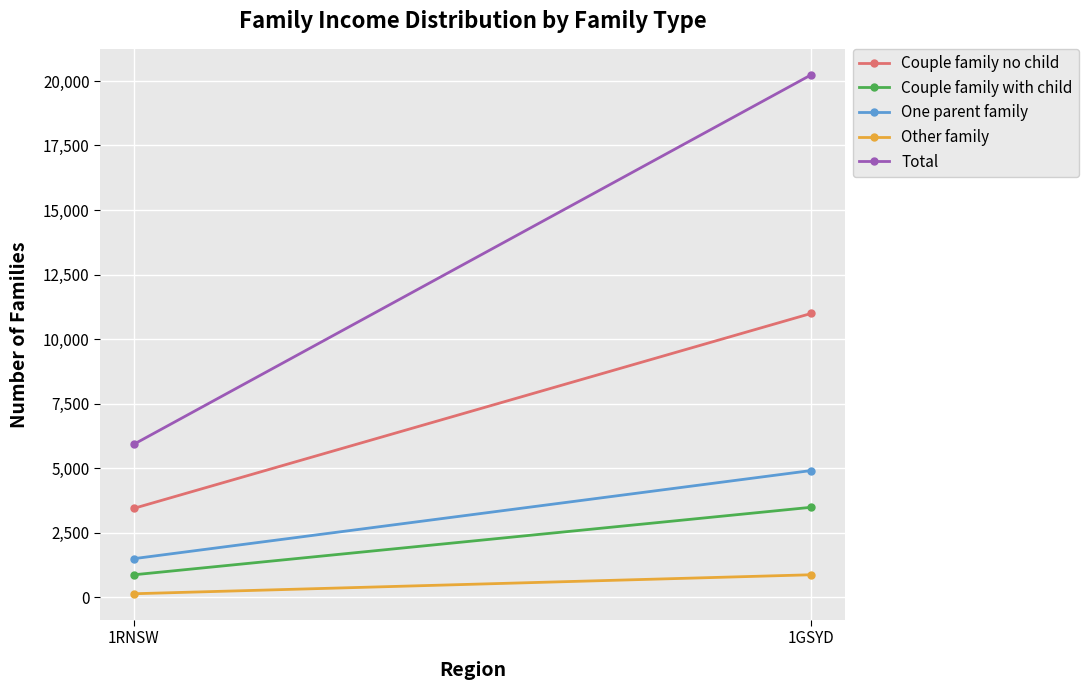

What are all the series names shown in the legend?

Couple family no child, Couple family with child, One parent family, Other family, Total